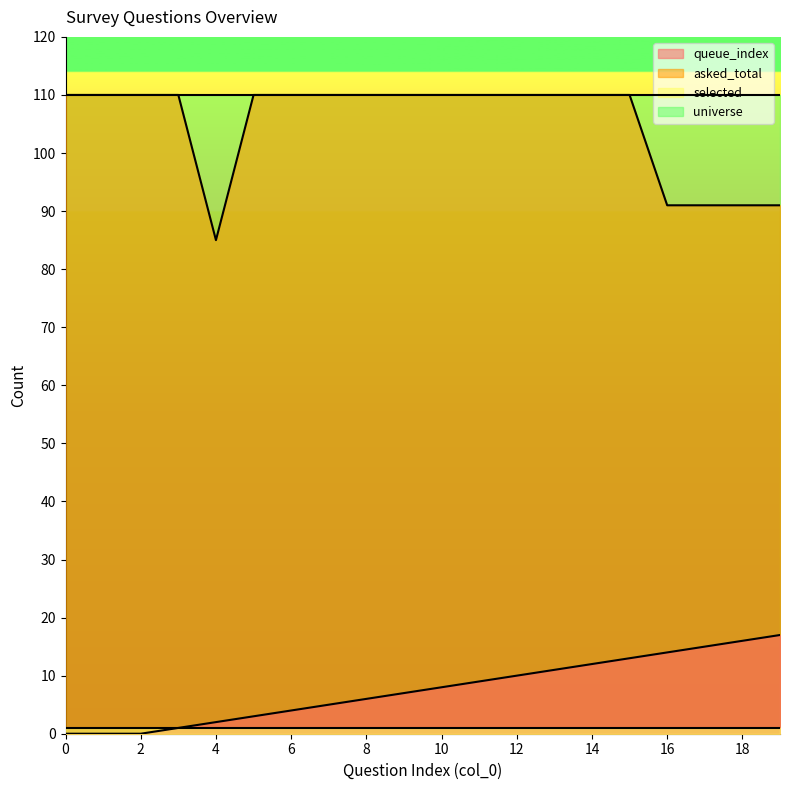

Is it true that asked_total equals 147 at 18?

False